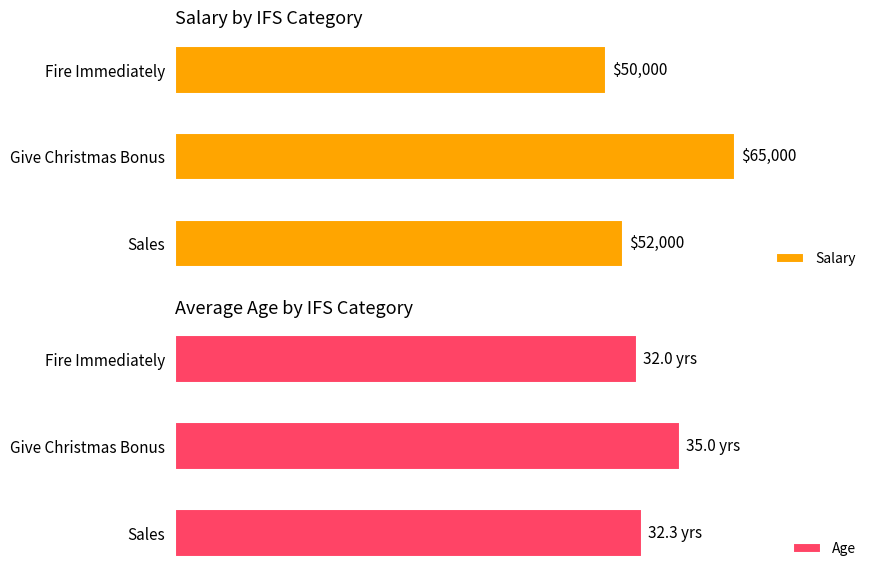

Where is Salary nearest to the value 57500?

Sales